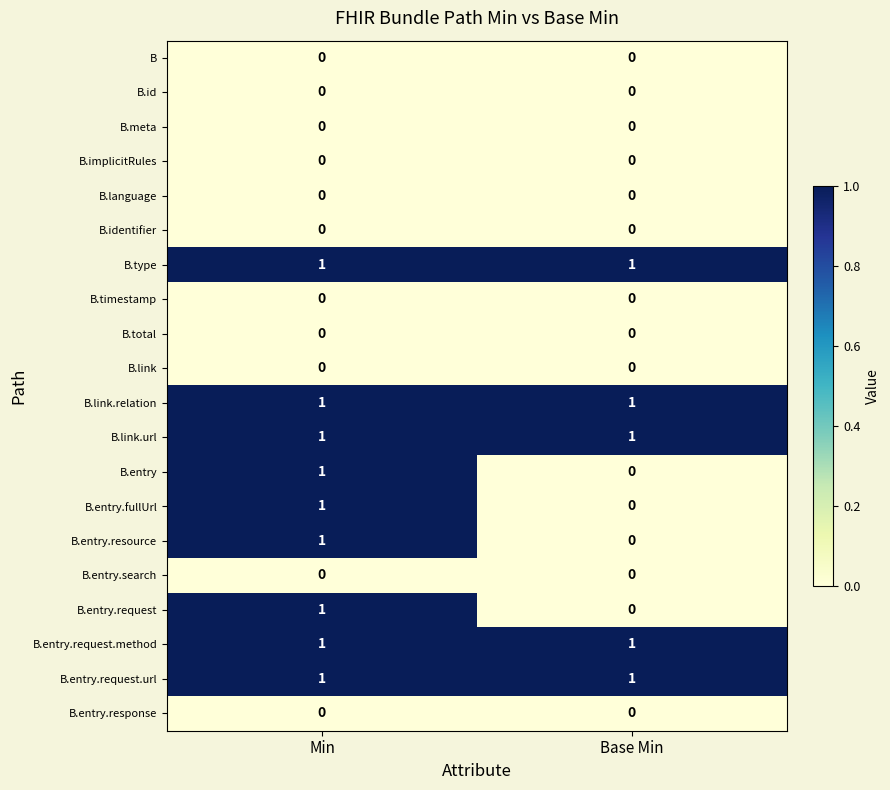

At which category is the sum across all series the highest?

Min